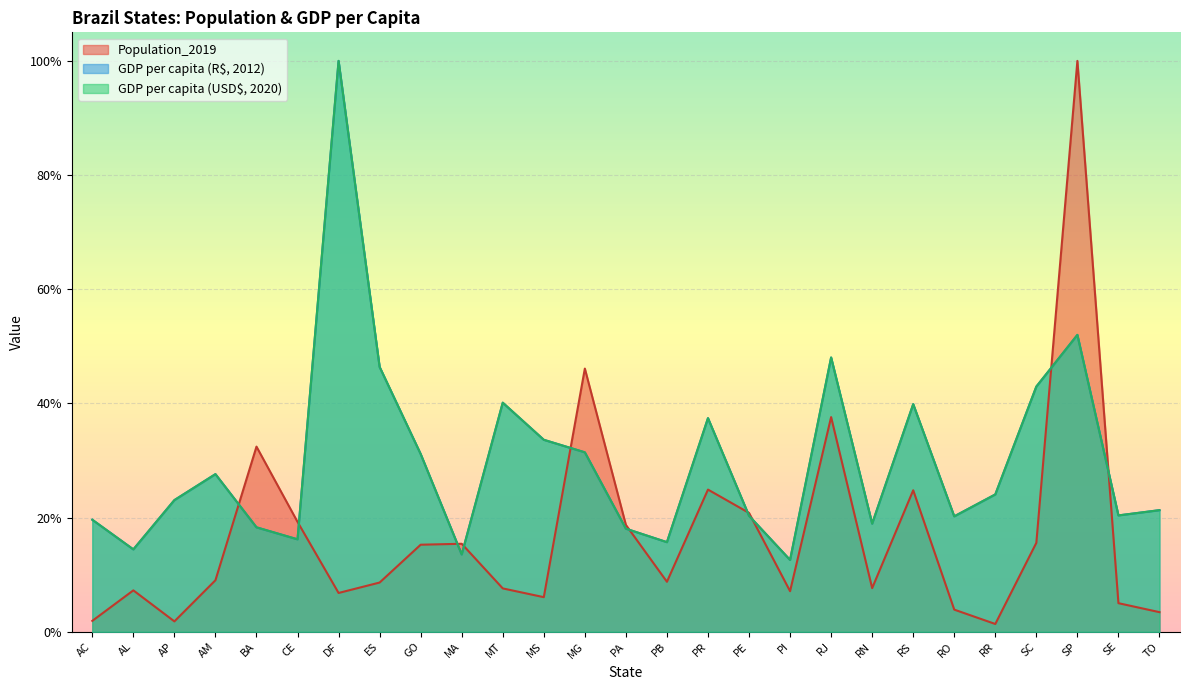

At which category is the sum across all series the highest?

DF